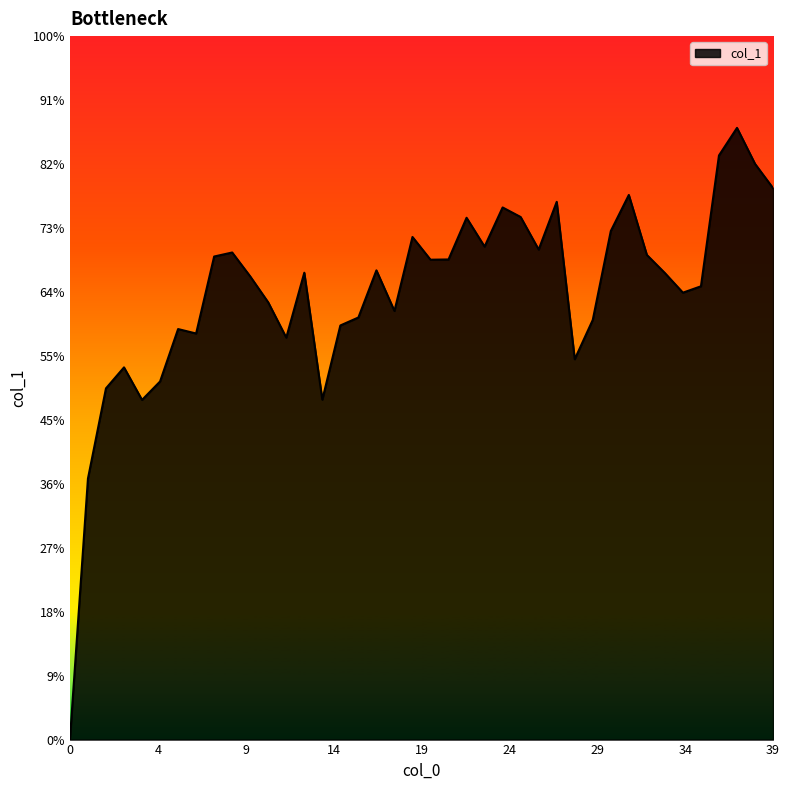

Does the chart have visible grid lines?

No